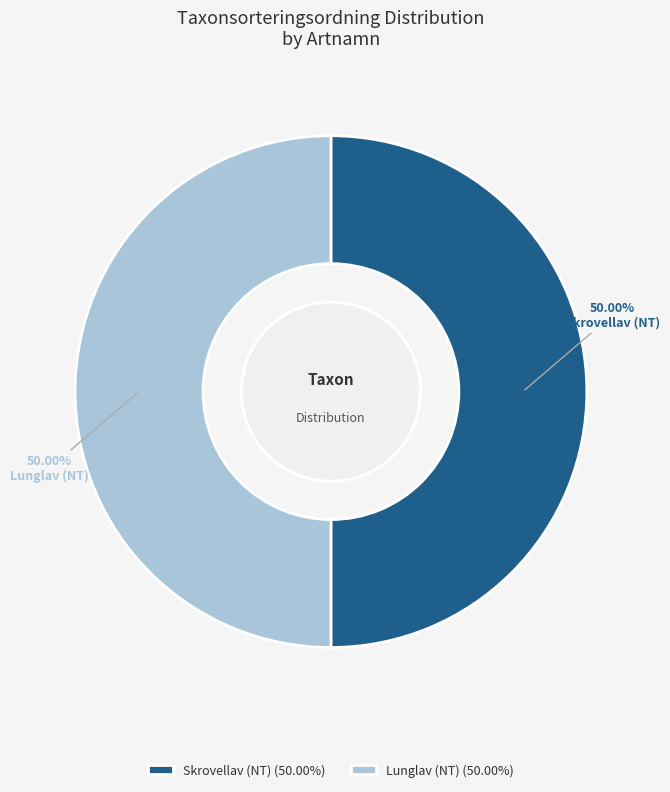

Do Skrovellav (NT) and Lunglav (NT) together represent more than half of the pie?

Yes